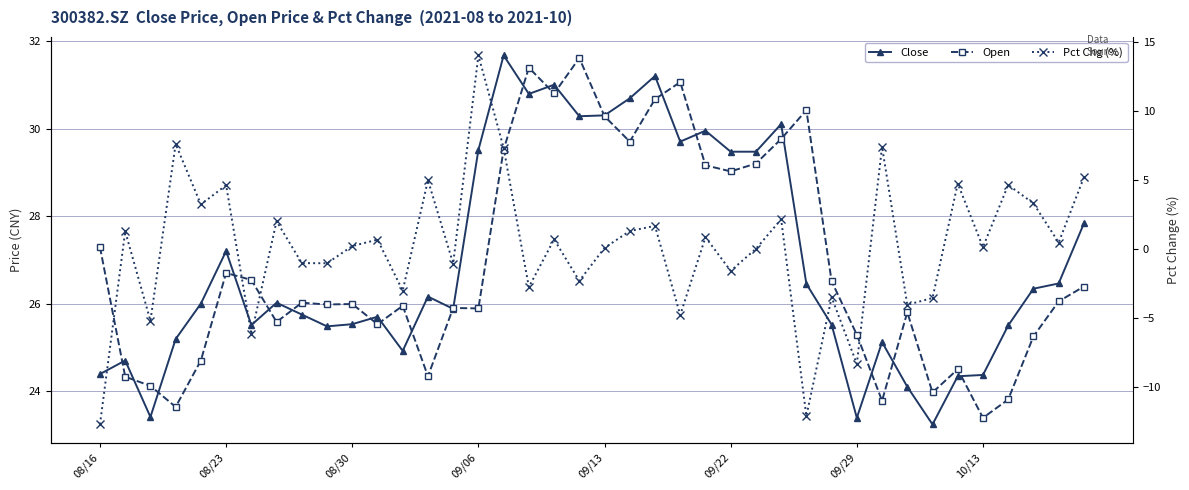

What is the value of the Open point at the 31st from the left?

25.3